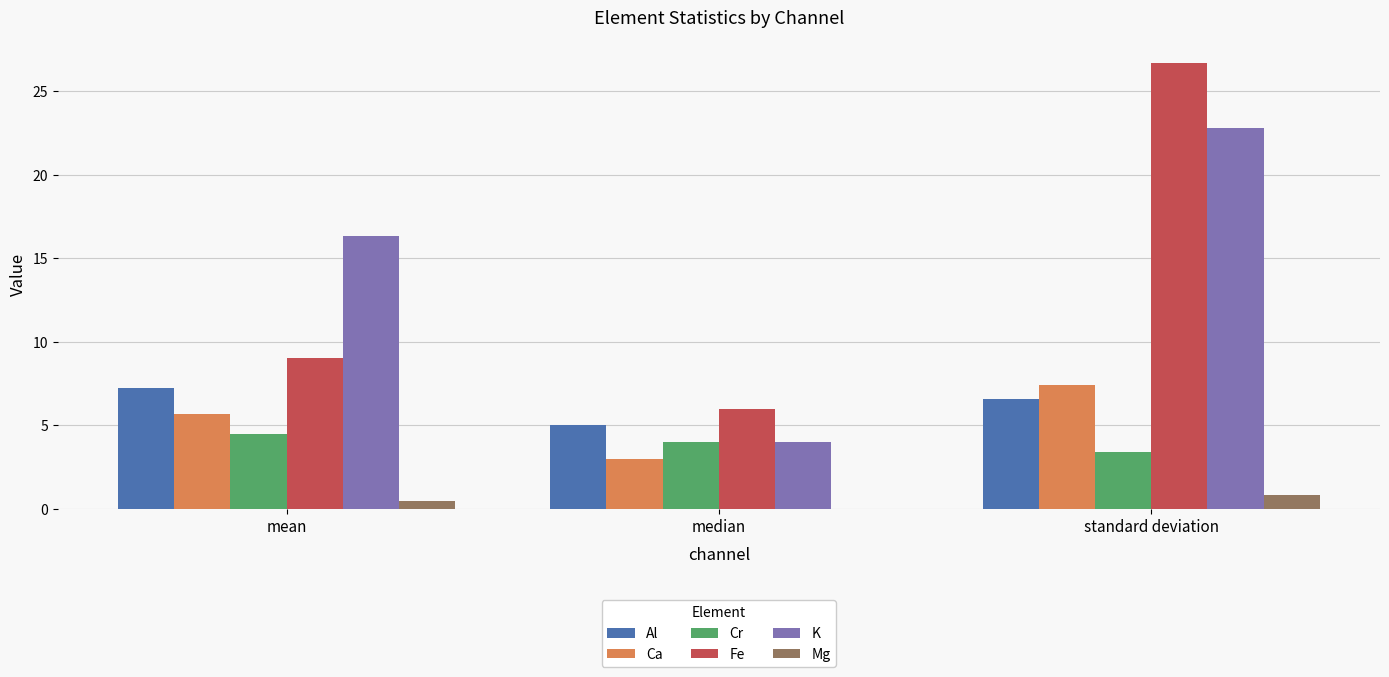

Reading right to left, what are all the values shown in this chart?

Al: standard deviation=6.6	median=5.0	mean=7.3
Ca: standard deviation=7.4	median=3.0	mean=5.7
Cr: standard deviation=3.4	median=4.0	mean=4.5
Fe: standard deviation=26.7	median=6.0	mean=9.1
K: standard deviation=22.8	median=4.0	mean=16.3
Mg: standard deviation=0.8	median=0.0	mean=0.4